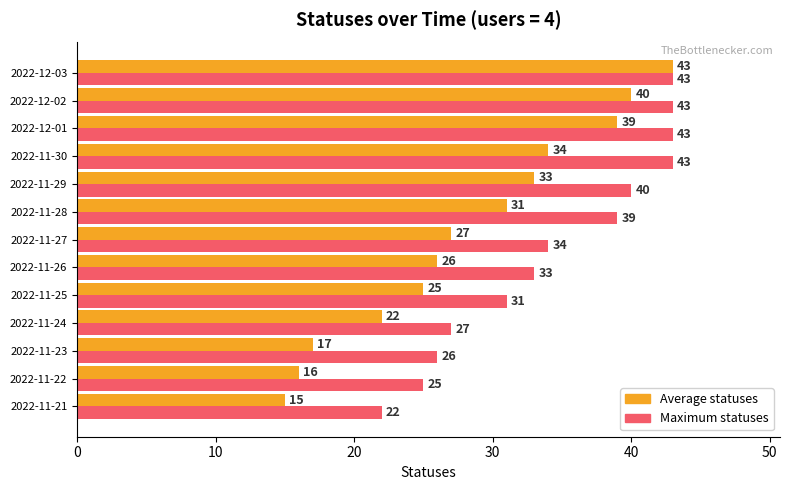

What is the difference between the highest and lowest values at 2022-11-24?

5